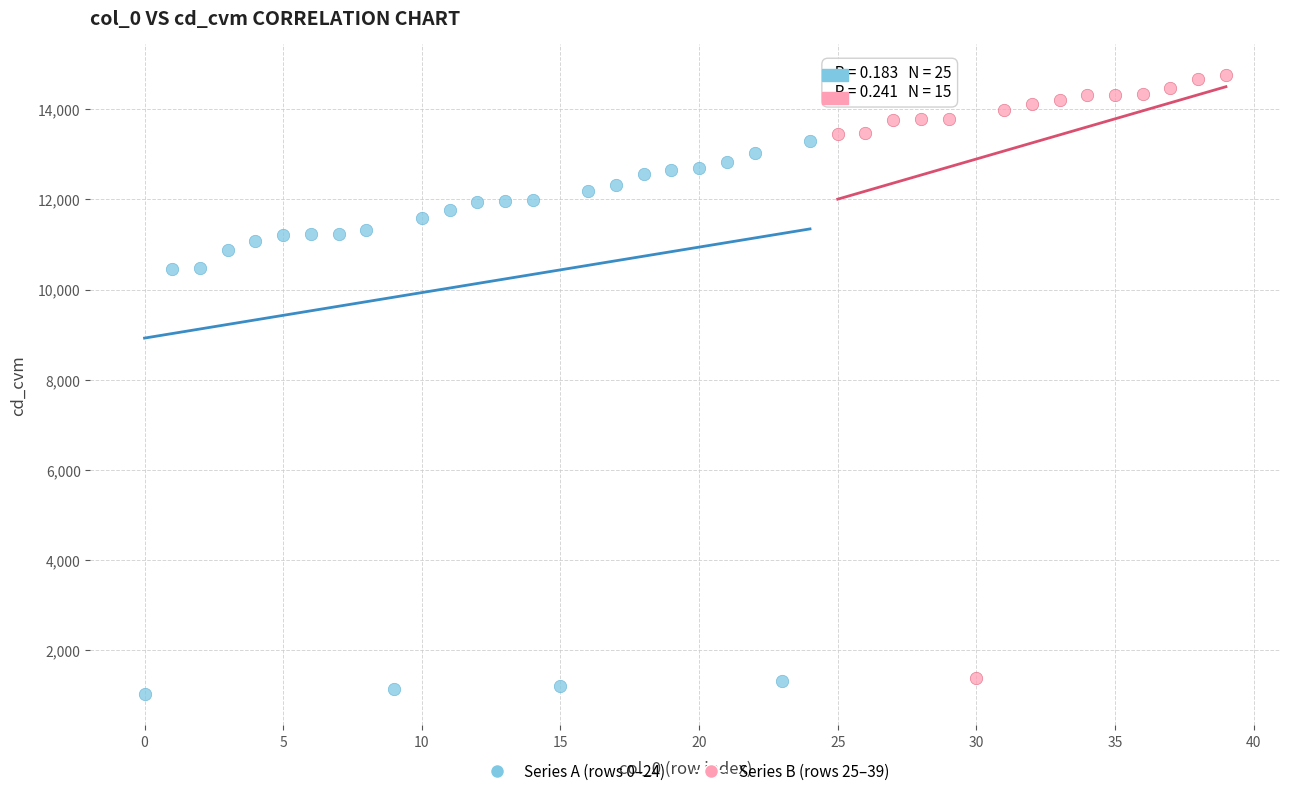

Which series has the widest spread of Y values?

Series B (rows 25–39)